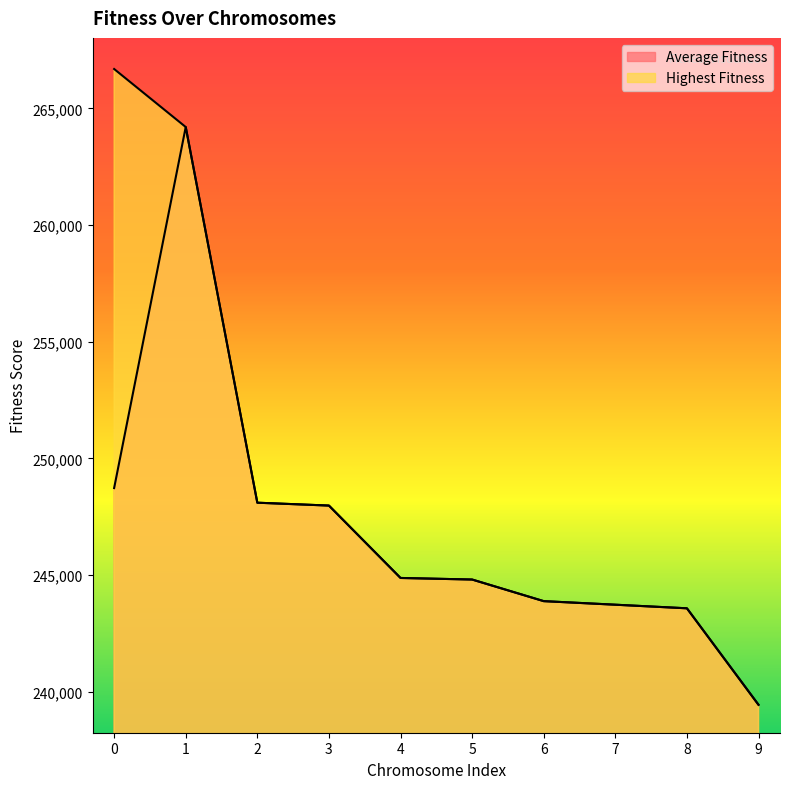

True or false: Average Fitness has a value of 243725.8 at 7.

True